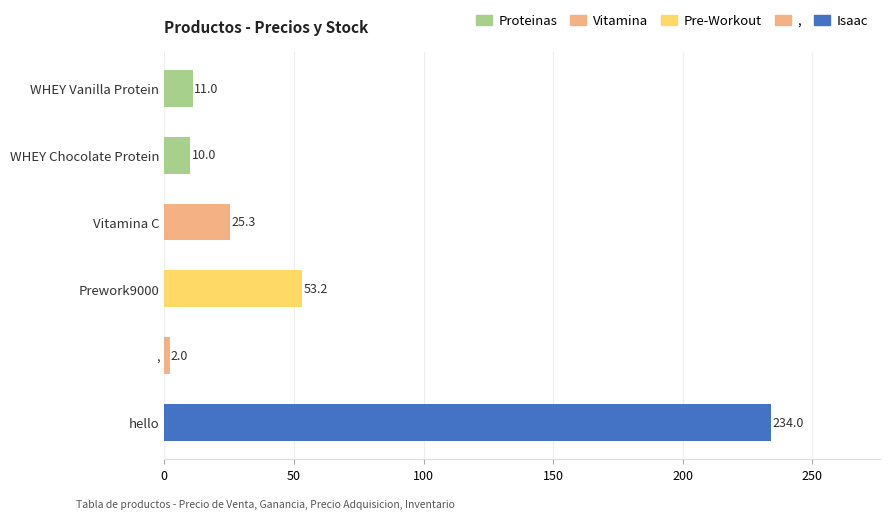

Between , and WHEY Chocolate Protein, which is larger?

WHEY Chocolate Protein